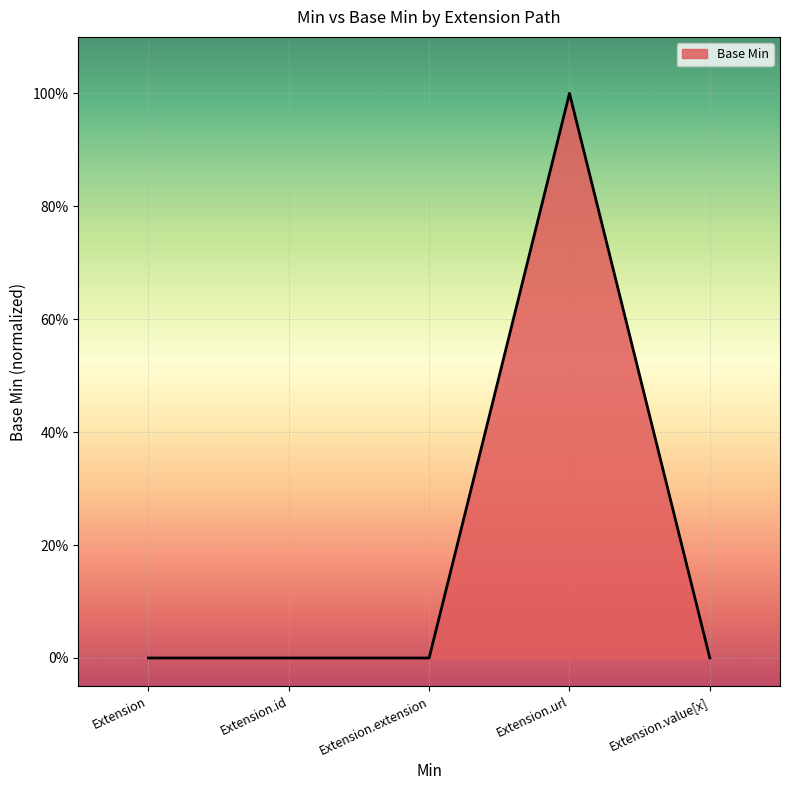

What is the greatest value displayed?

1